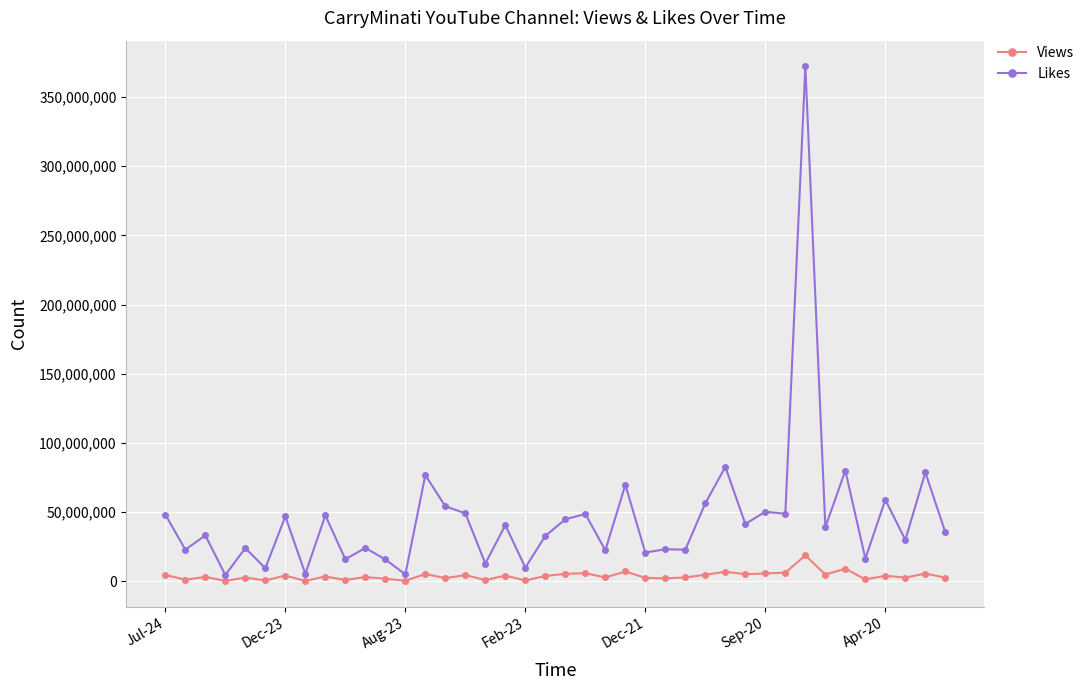

Which series has the widest spread of values?

Likes